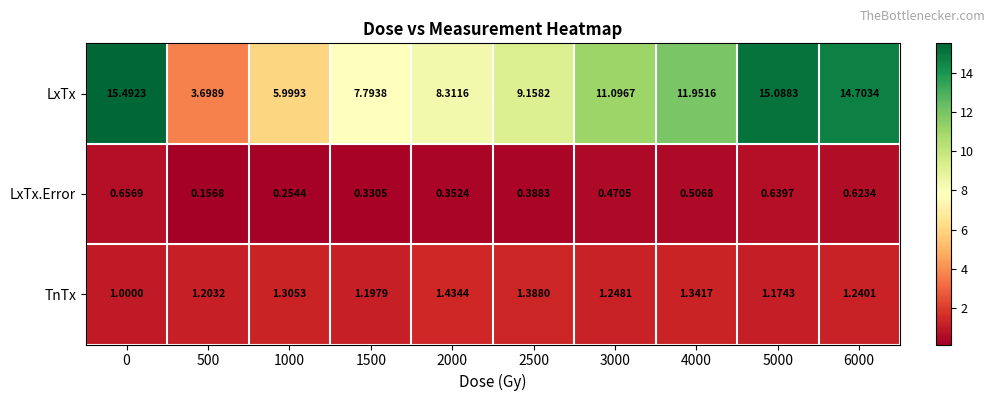

Which series changed the most between 0 and 6000?

LxTx